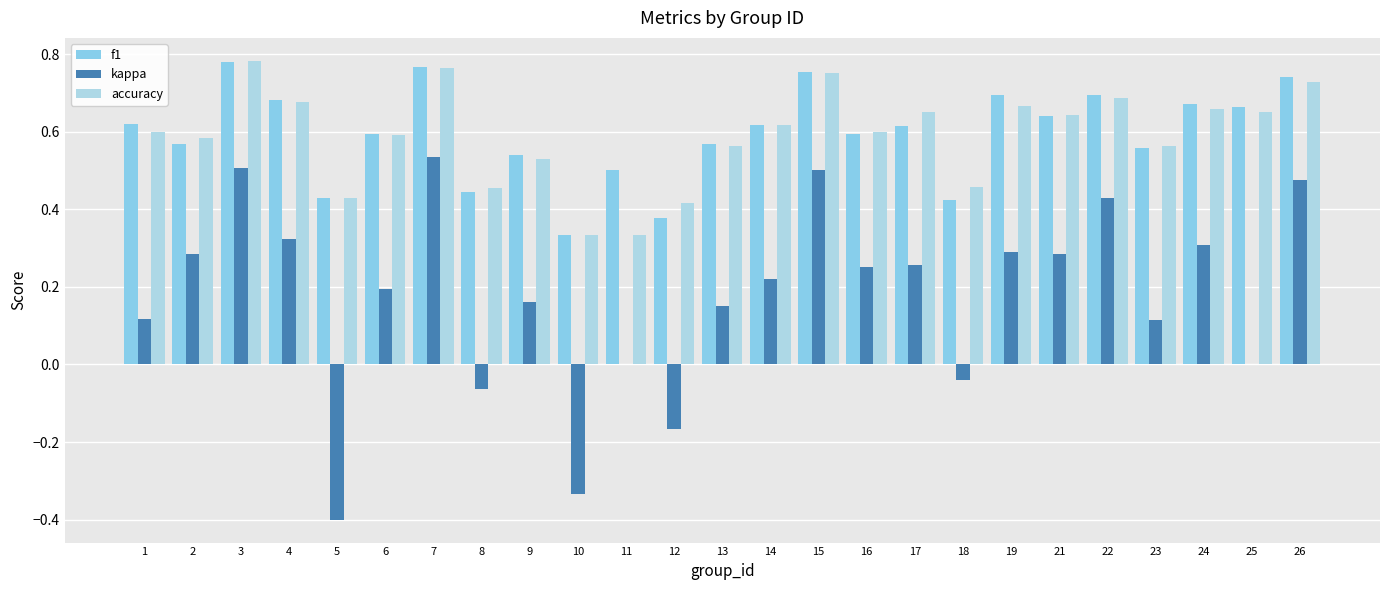

List the series in order of their peak value, lowest first.

kappa, f1, accuracy